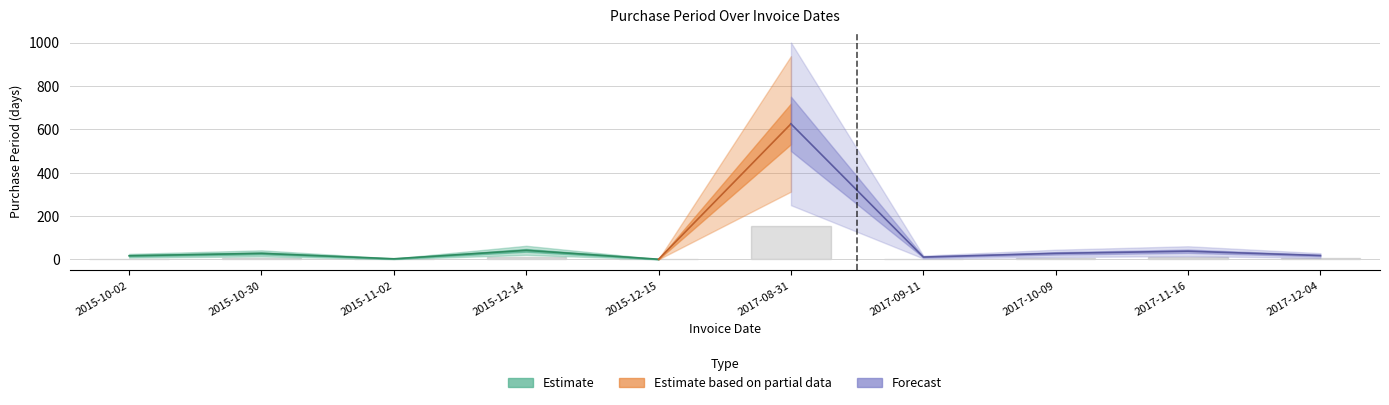

True or false: the data shows 15 at 2015-10-30.

False